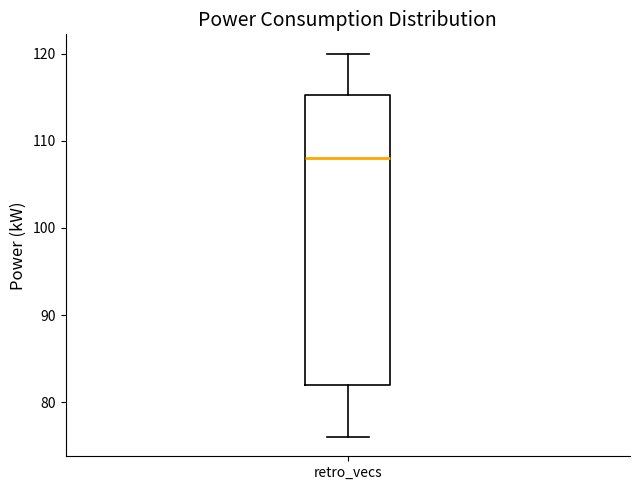

Read this box plot against the y-axis: the position of the median line, the range covered by the box, and the ends of both whiskers. The values are not printed on the chart, so give them approximately, as read against the axis.

median 108, box 82 to 115, whiskers 76 to 120